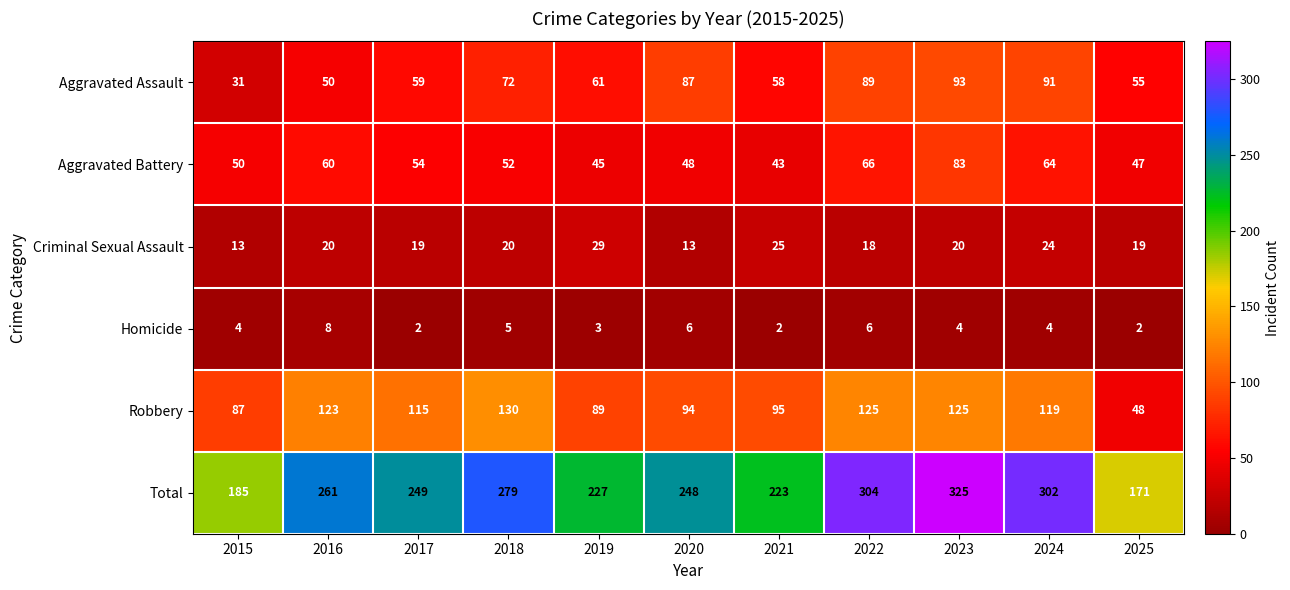

Rank the categories by Aggravated Battery value from lowest to highest.

2021, 2019, 2025, 2020, 2015, 2018, 2017, 2016, 2024, 2022, 2023